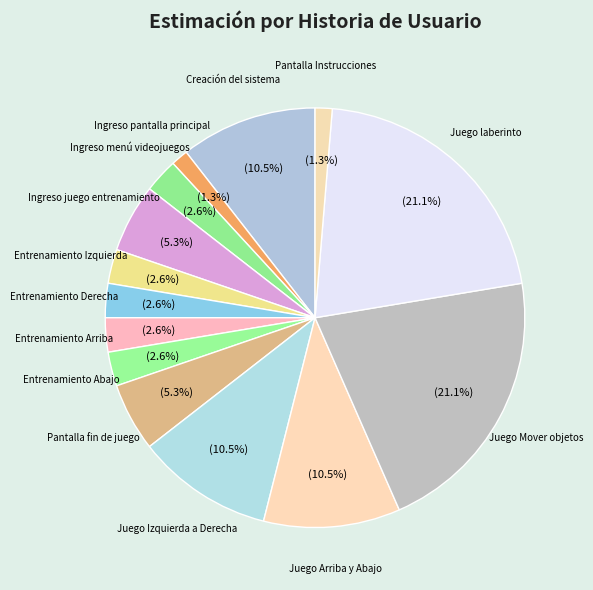

How many segments does this pie chart have?

14